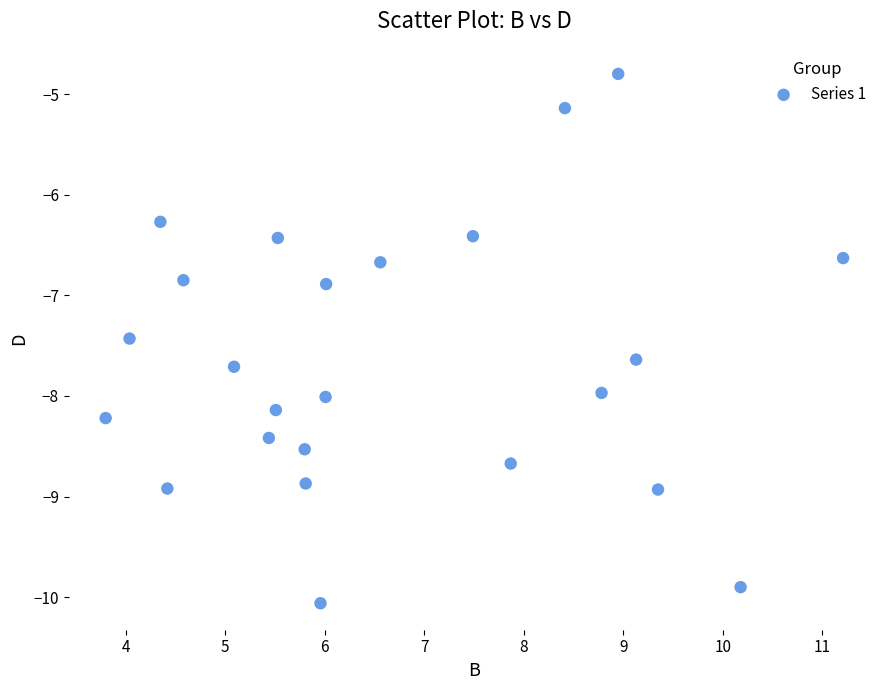

What is the range of Y values (max minus min)?

5.3